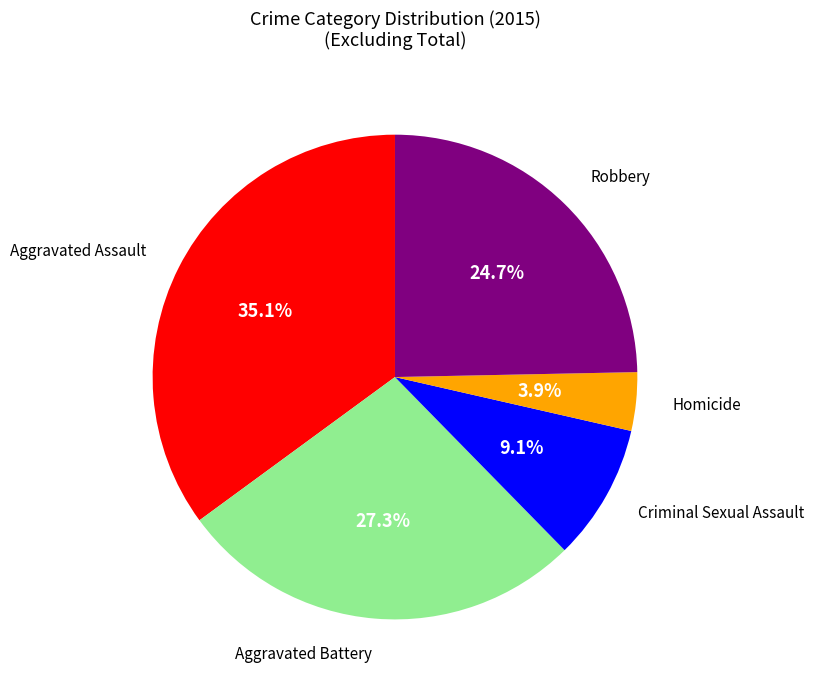

To the nearest percent, what is the average slice percentage?

20%